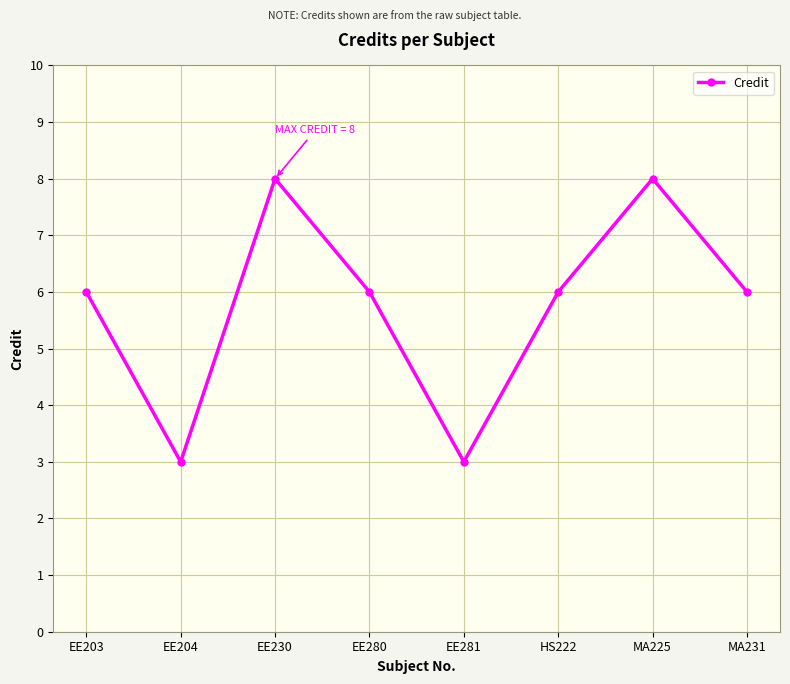

What is the greatest value displayed?

8